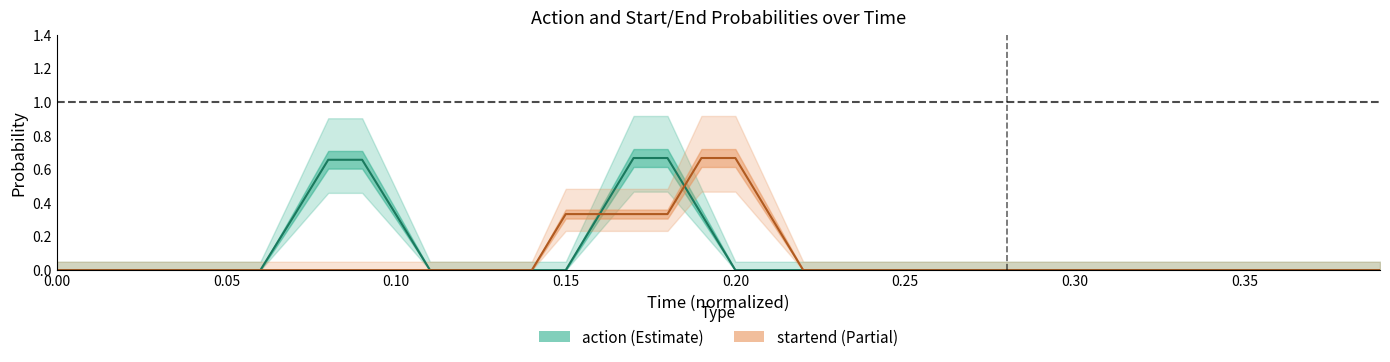

The value of startend at 0.35 is 0.0. True or false?

False